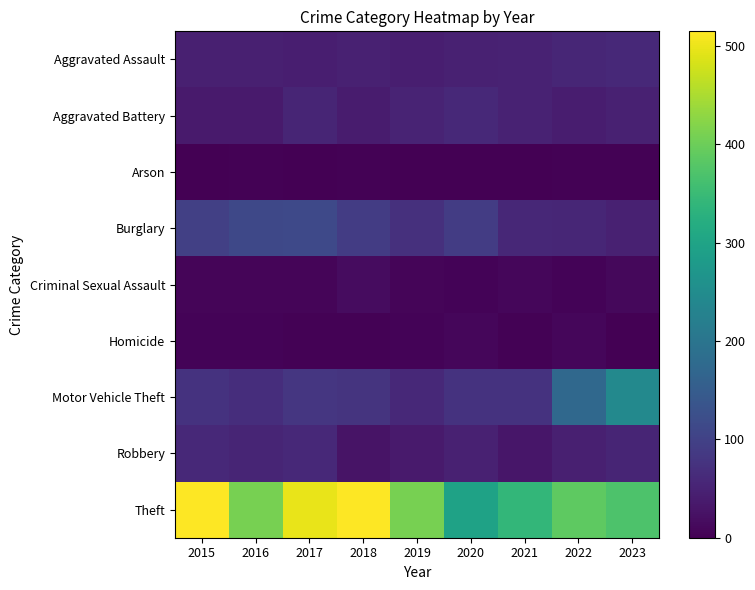

What is the total value across all series at 2019?

686